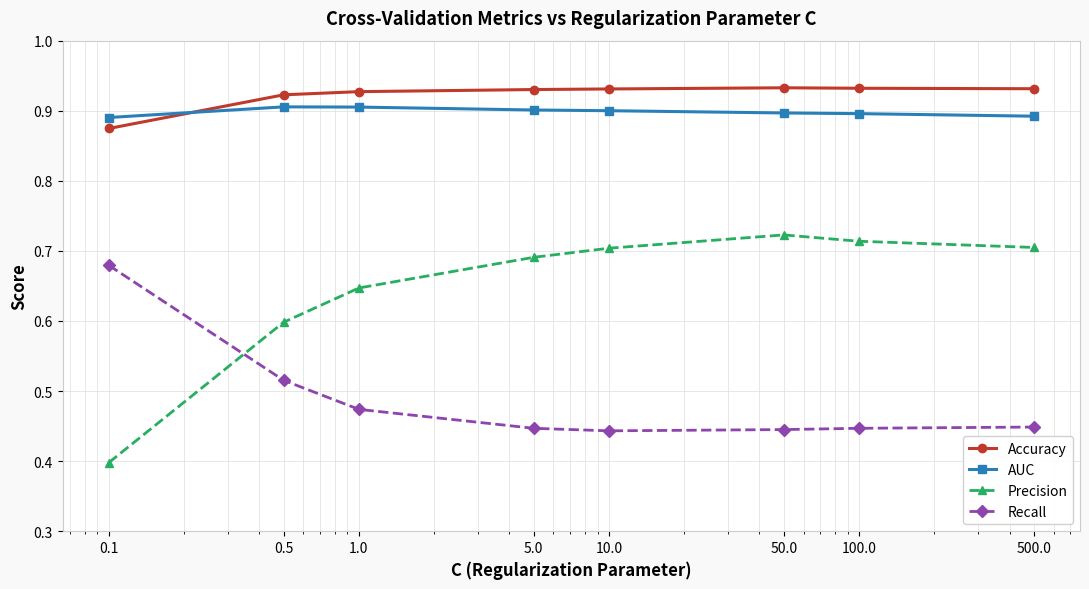

Count the Accuracy values in the range 0 to 1.

8